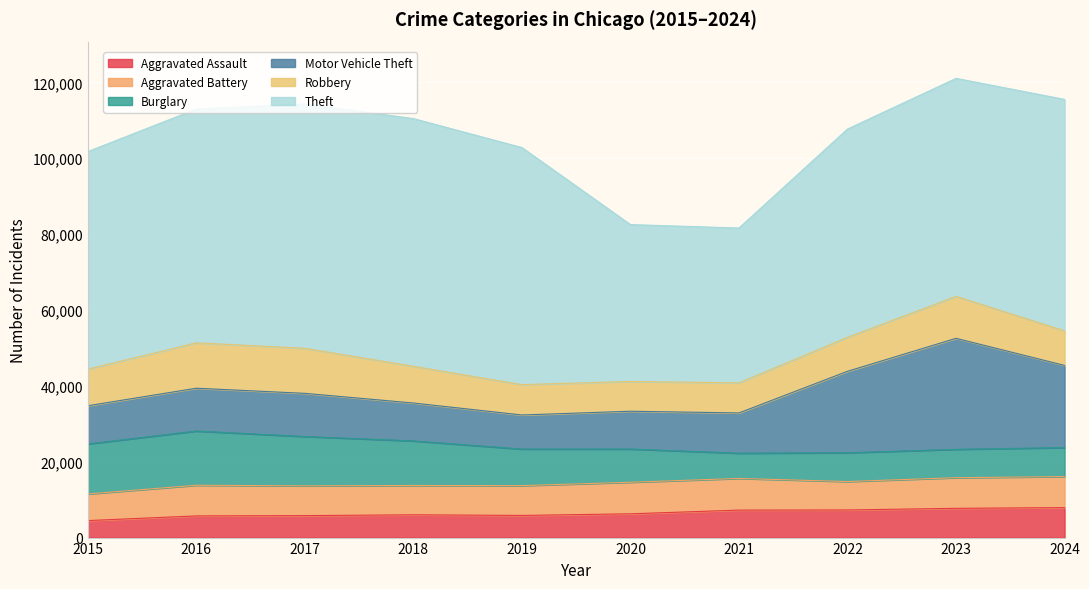

What is the average value of the Theft series?

56667